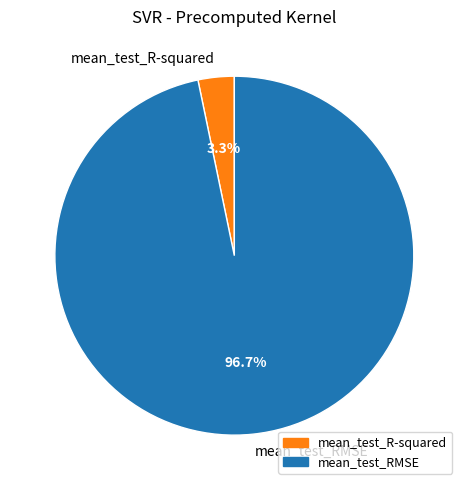

To the nearest percent, what is the average slice percentage?

50%